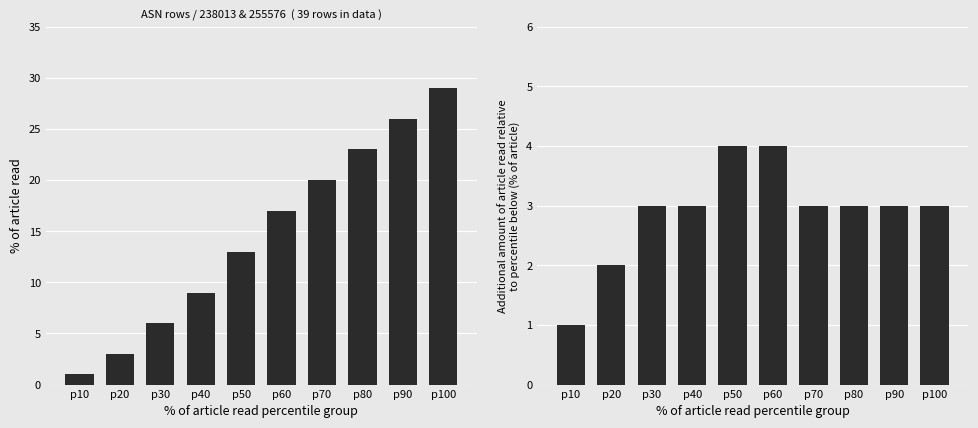

Which category has the highest value in the ReceivedQty incremental series?

p50